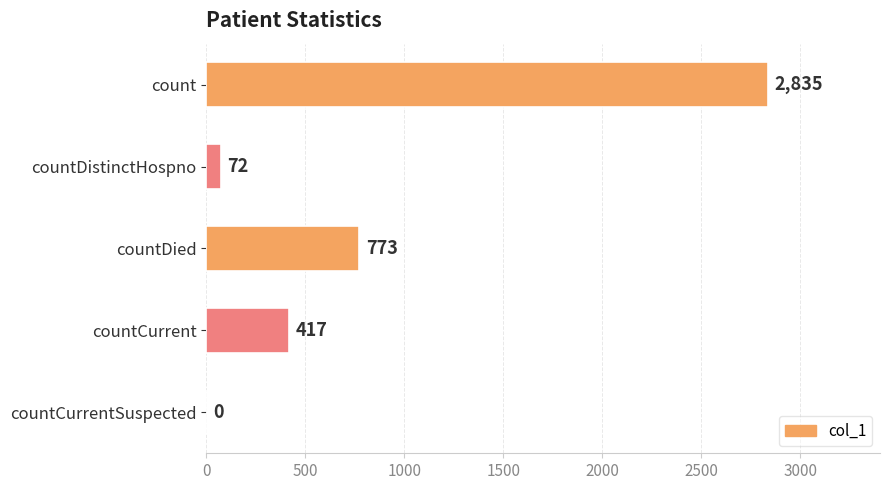

At which category does the chart reach its peak across all series?

count